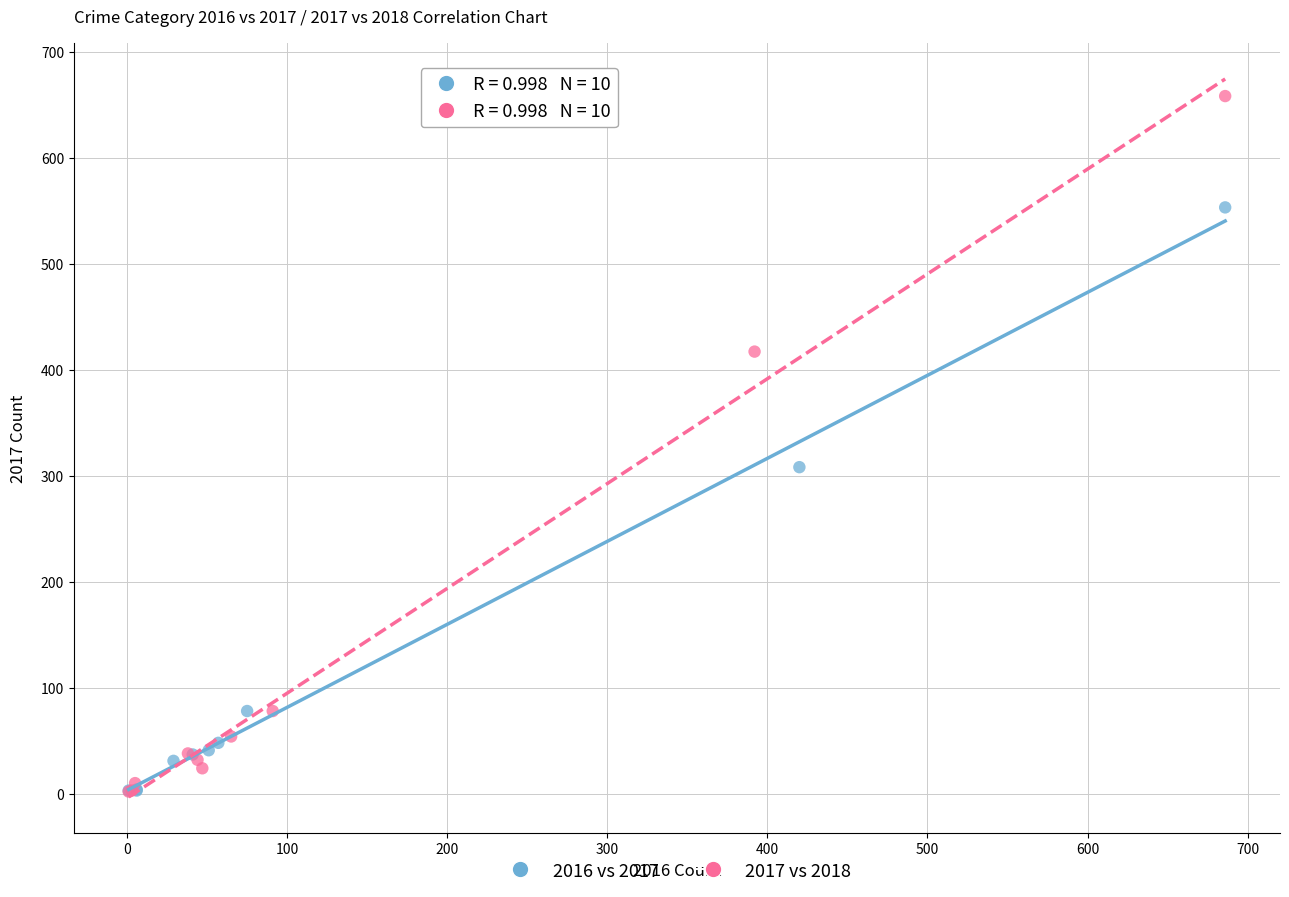

Which series has the widest spread of Y values?

2017 vs 2018